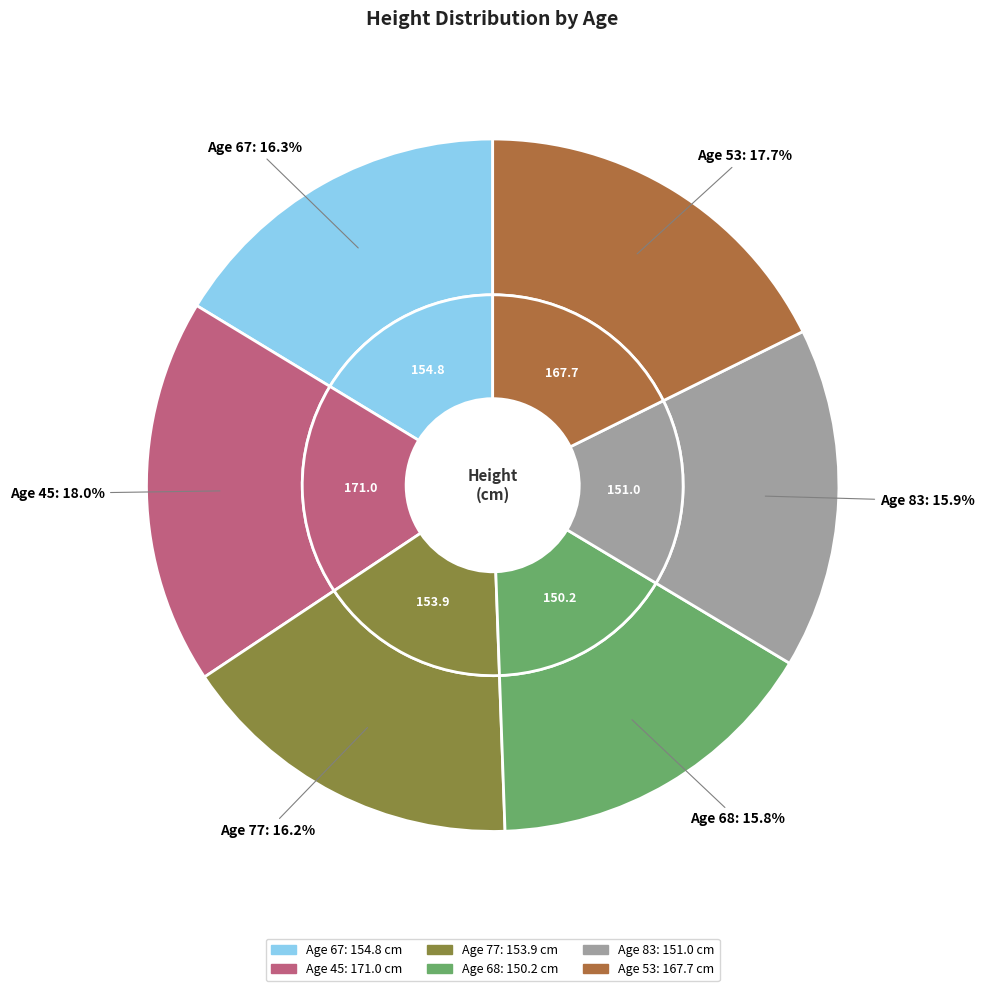

Rank the categories by value from lowest to highest.

68, 83, 77, 67, 53, 45